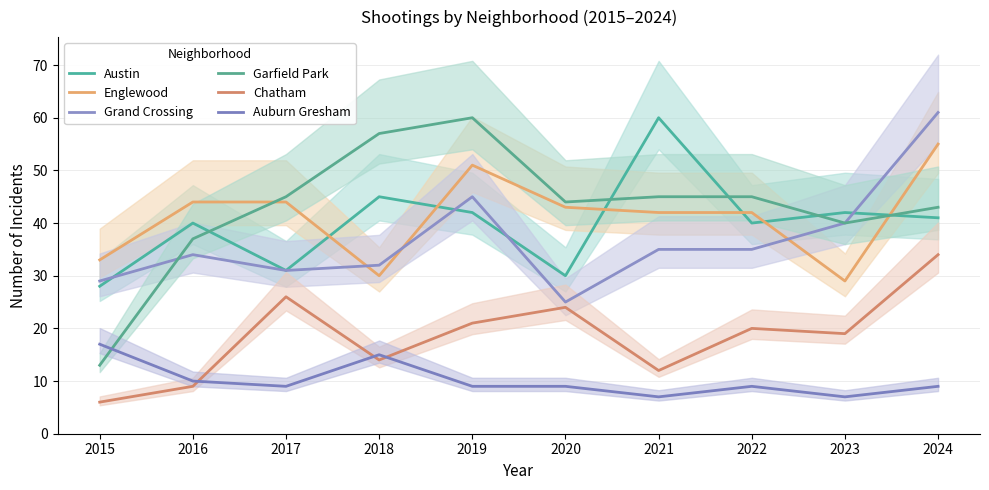

Where does the Chatham series first go above 20?

2017